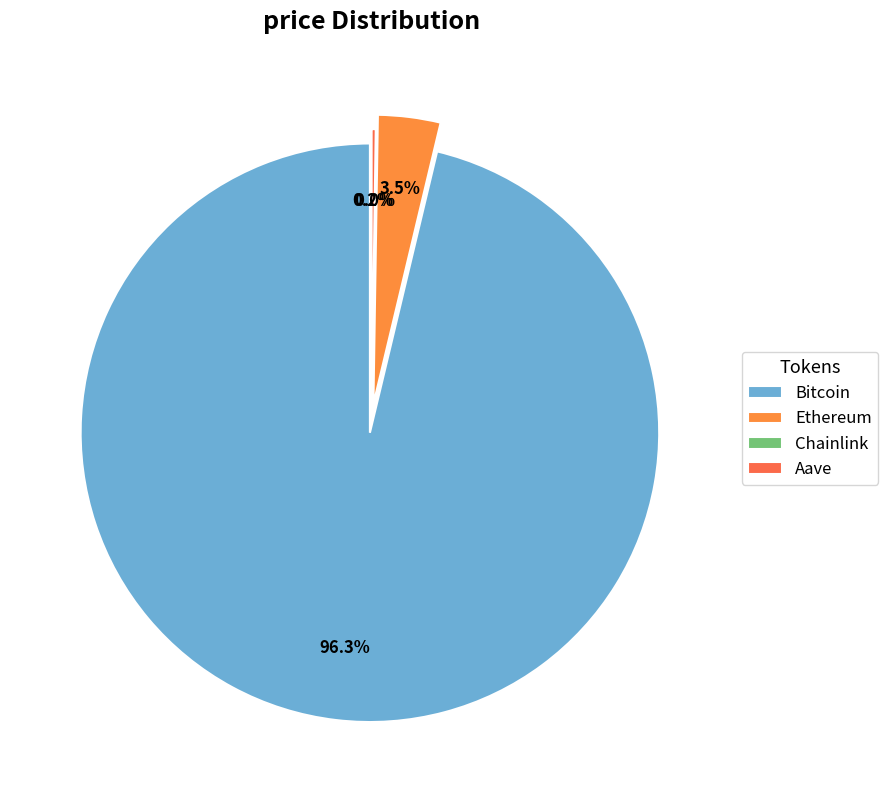

Combined, do Chainlink and Bitcoin account for over 50%?

Yes